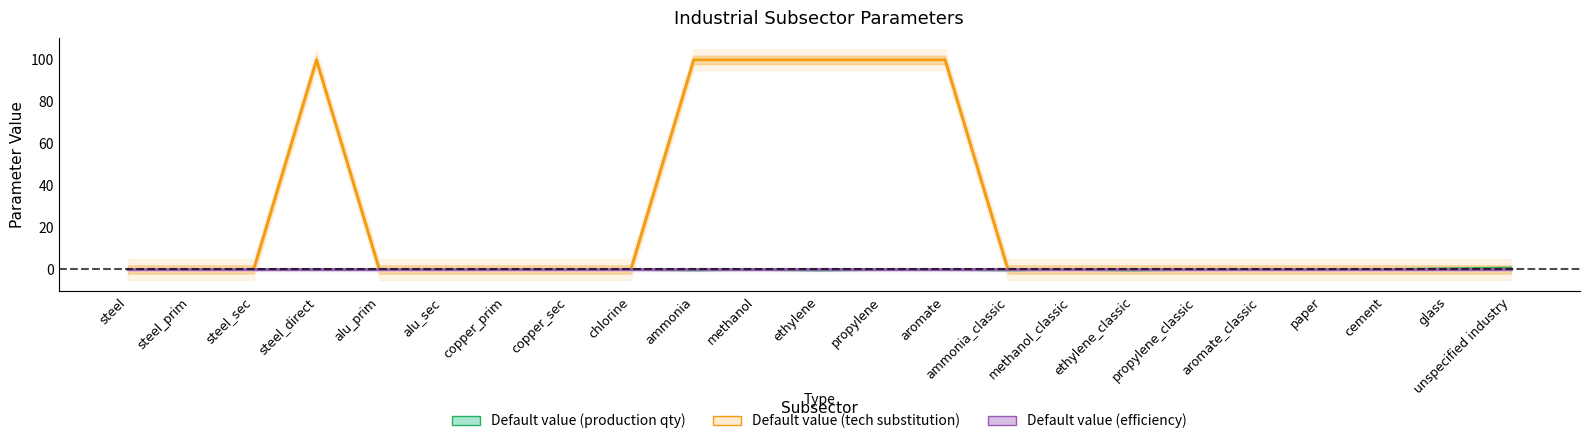

Which category has the highest value across all series?

steel_direct